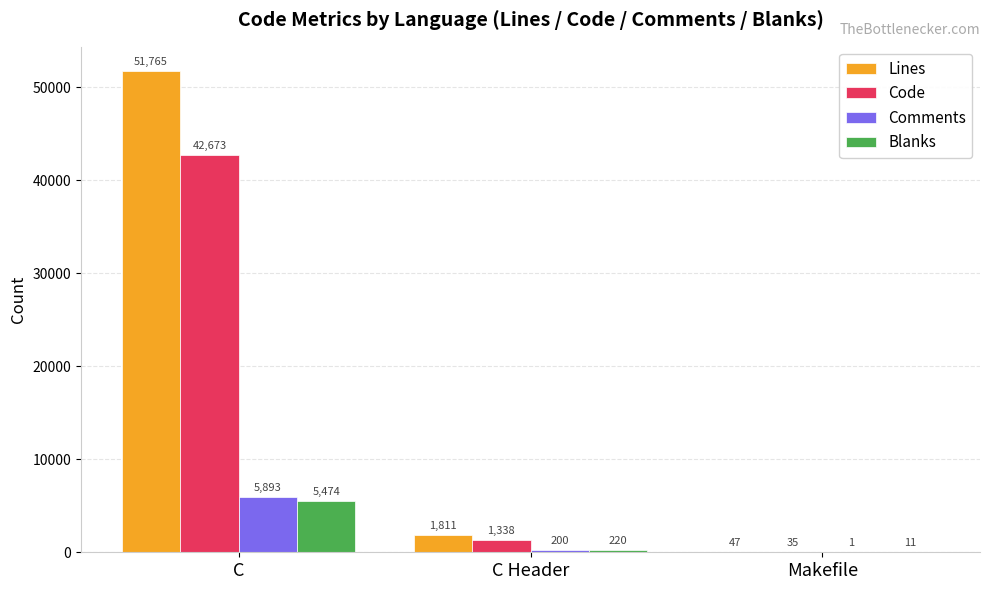

Which series has the widest spread of values?

Lines